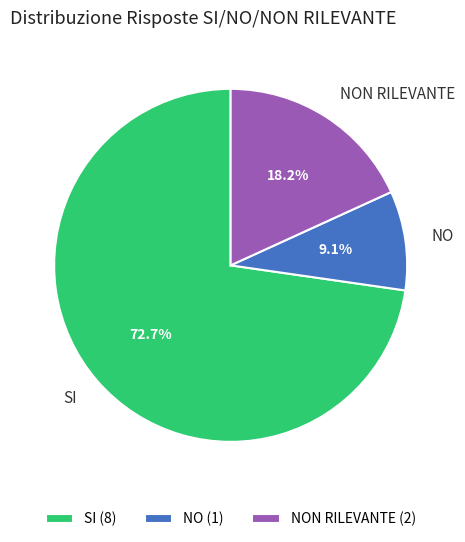

To the nearest percent, what is the difference between the NO and SI slice percentages?

64%